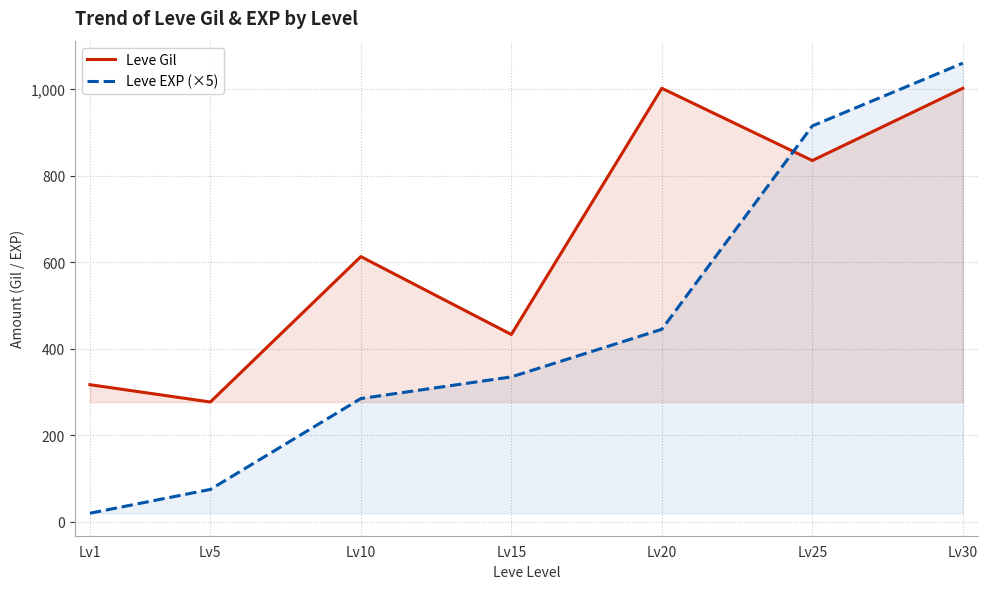

The value of Leve Gil at Lv30 is 215. True or false?

False